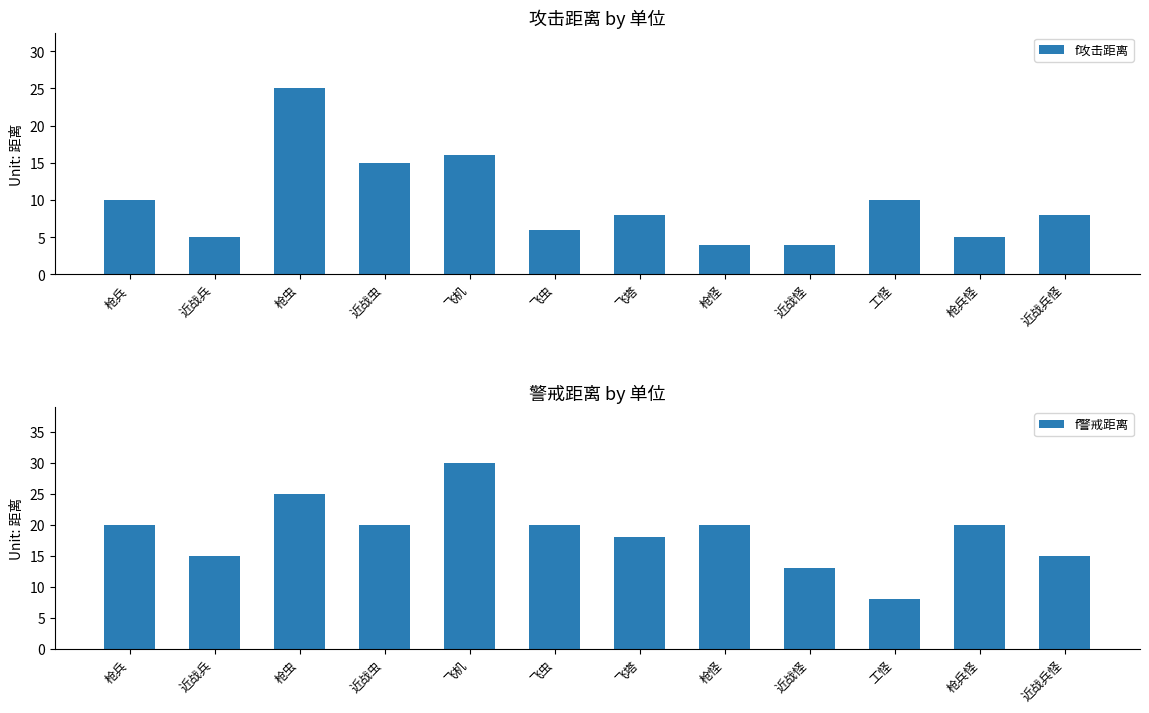

Which series changed the most between 近战虫 and 枪怪?

f攻击距离